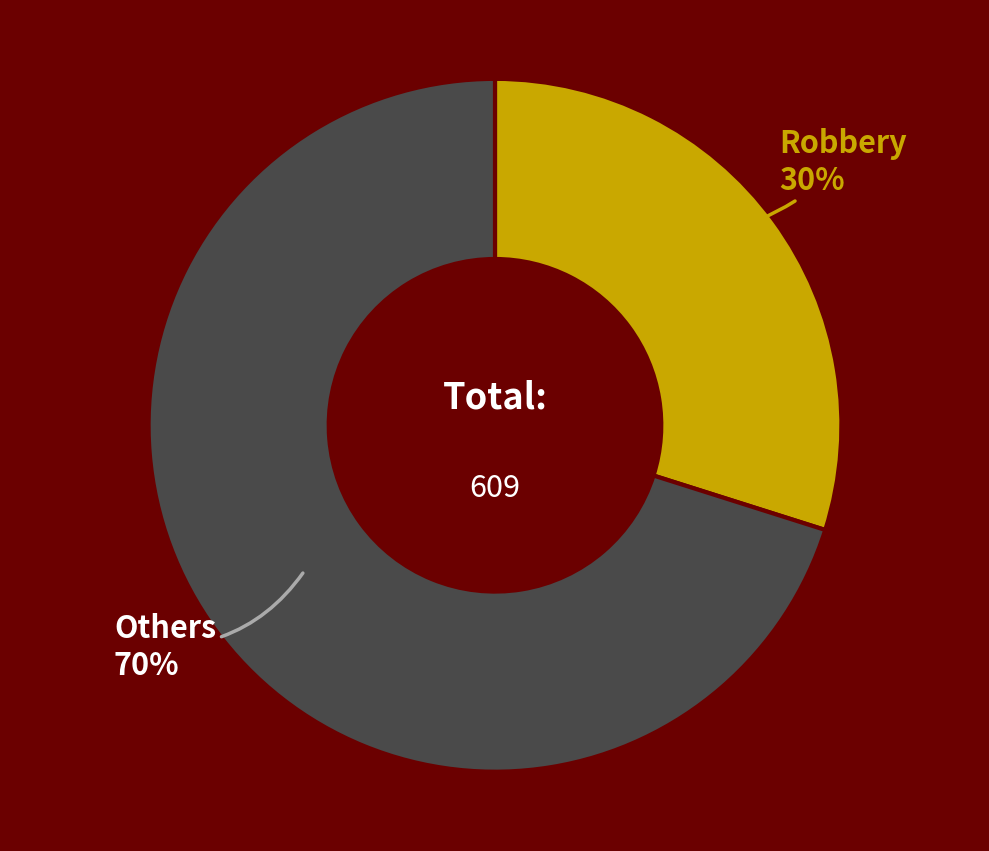

The Others slice represents 70% of the pie. True or false?

True